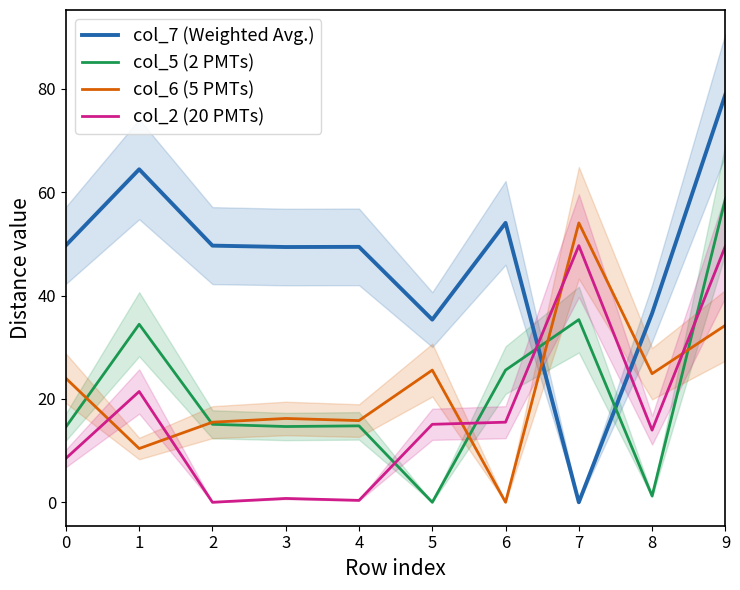

How many data points in col_5 (2 PMTs) are above 15?

5